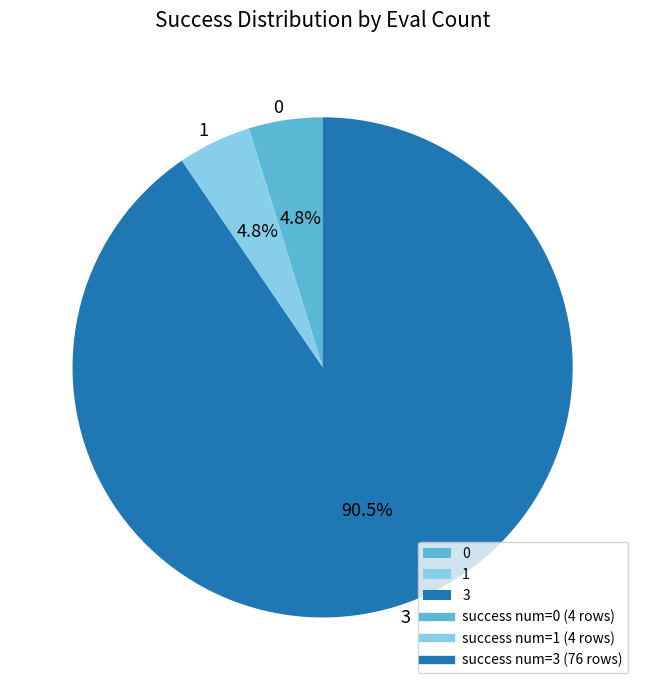

Is 3 the majority of the pie?

Yes